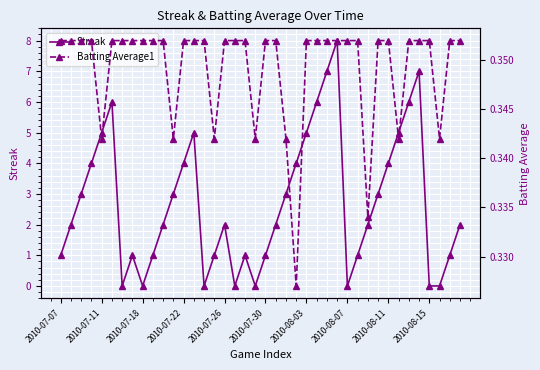

Is it true that Streak equals 7 at 2010-07-11?

False